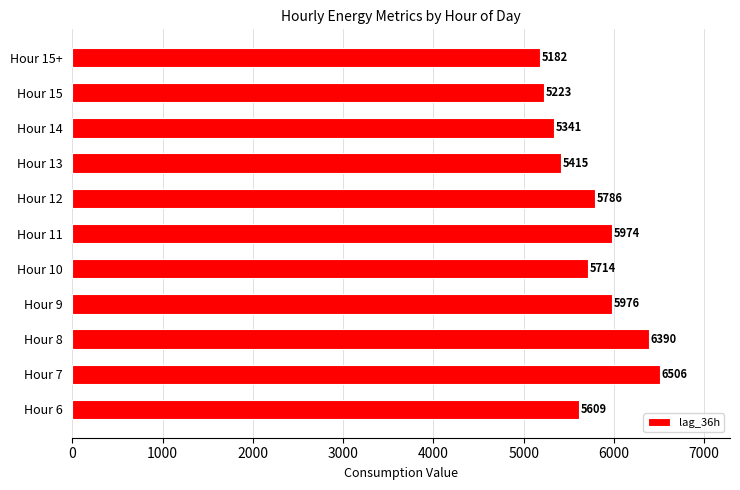

What is the maximum value shown in the chart?

6506